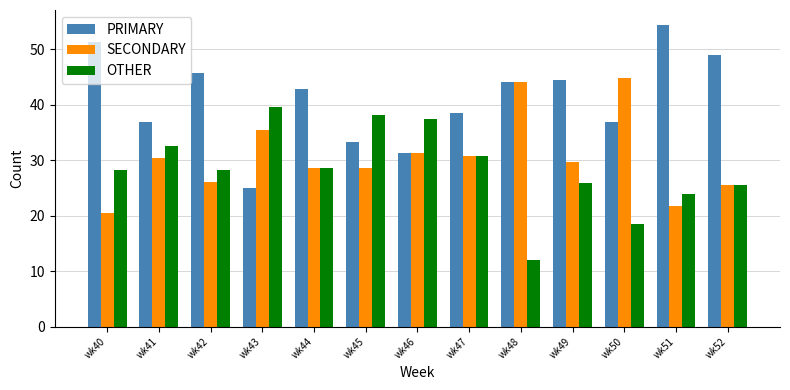

How many bars are there in each group?

3